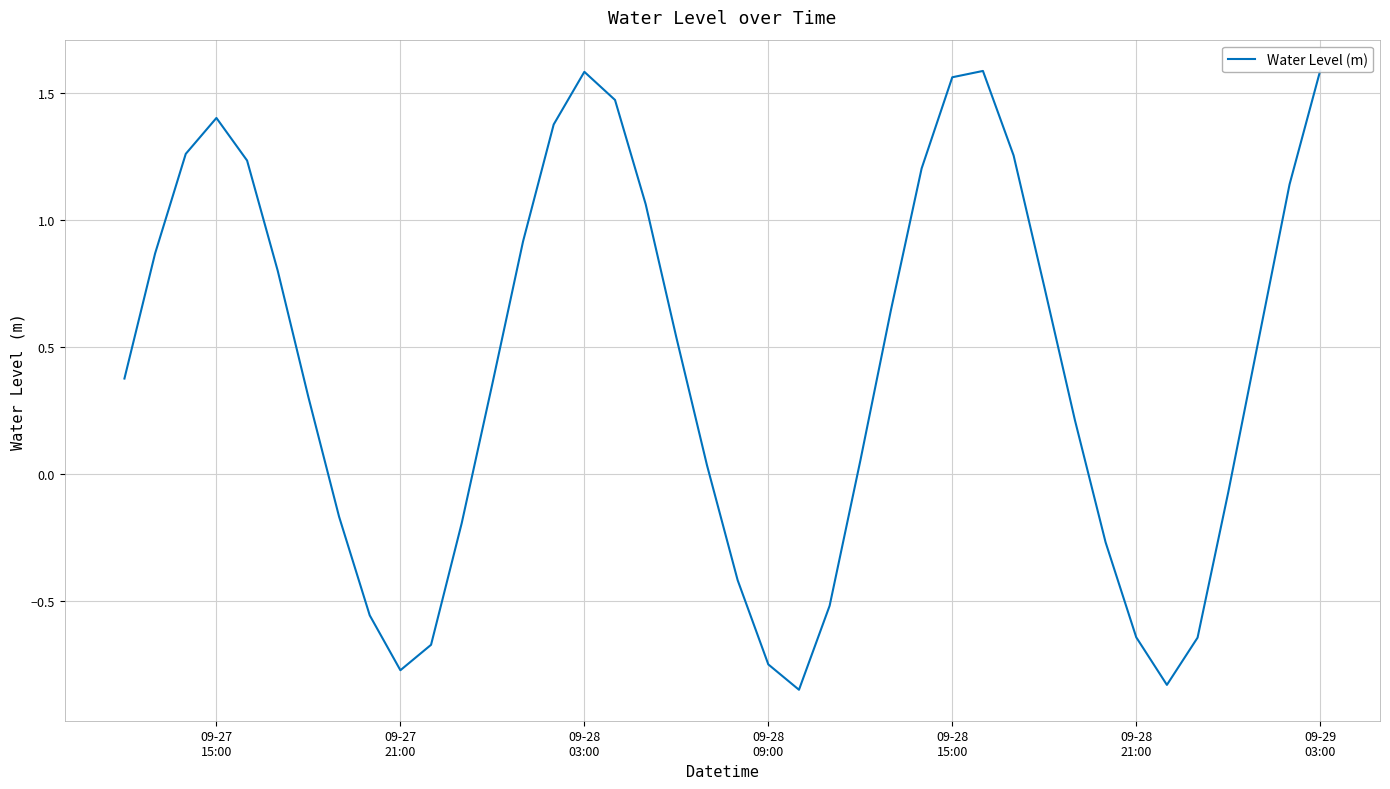

True or false: the data shows -0.6 at 09-28 21:00.

True